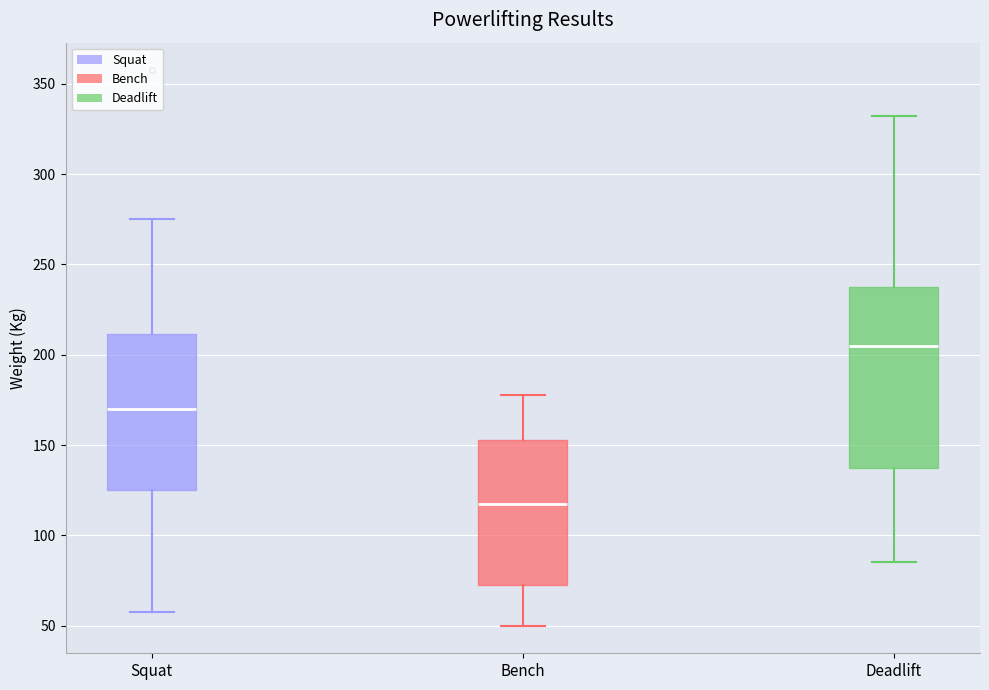

Which box's median line is the highest?

Deadlift